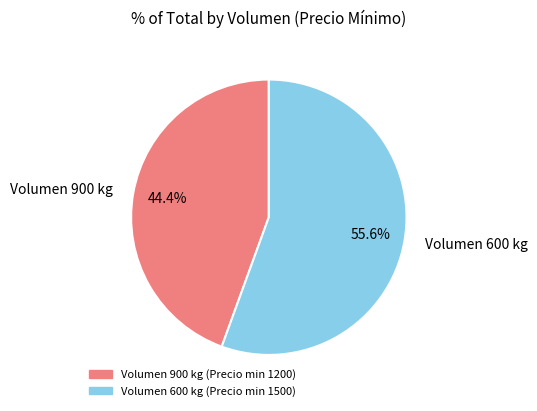

Rank the categories by value from lowest to highest.

Volumen 900 kg, Volumen 600 kg